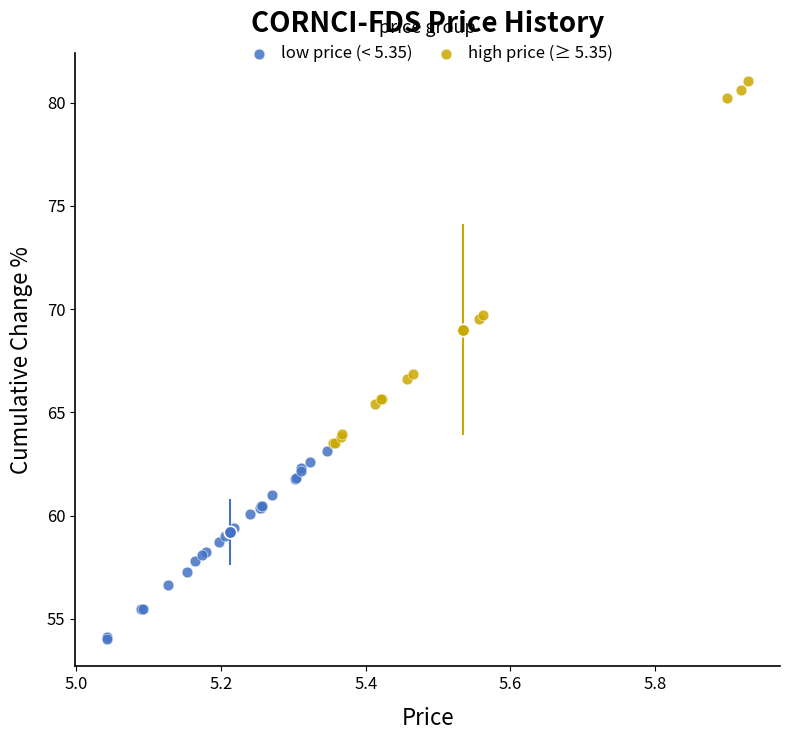

Which series reaches the maximum Y coordinate?

high price (≥ 5.35)